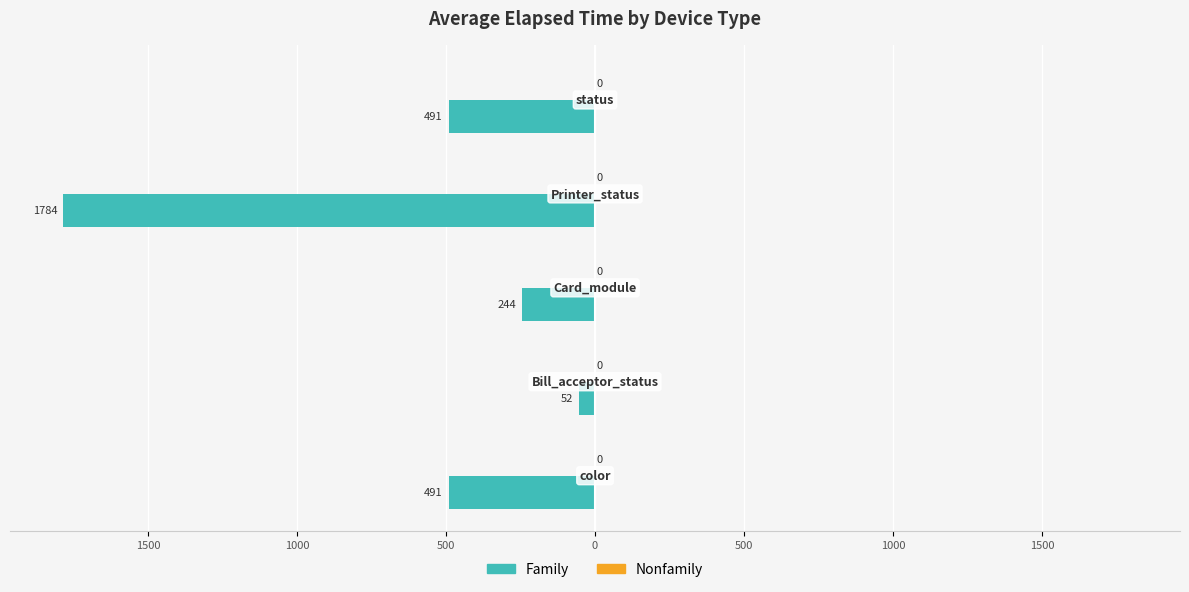

Are the bars horizontal?

Yes